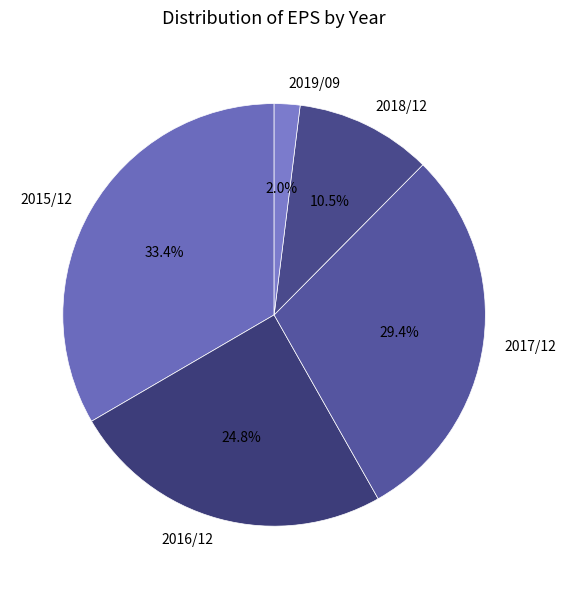

Does 2017/12 represent more than half of the total?

No